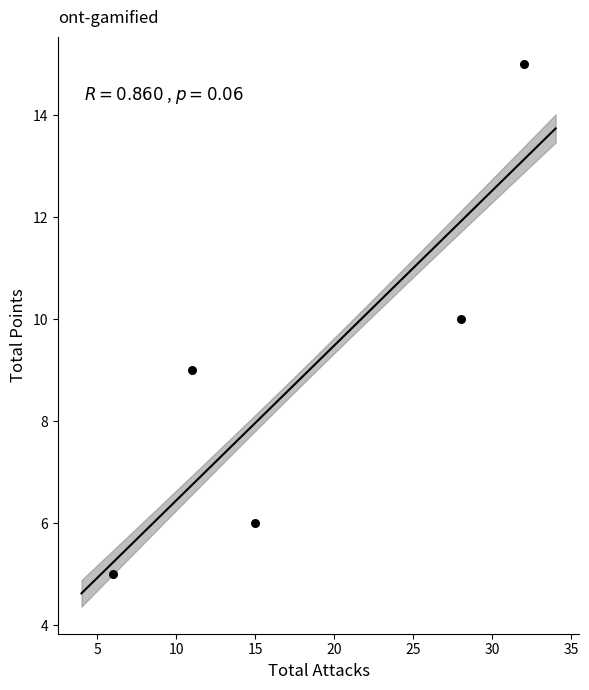

What is the average Y value?

9